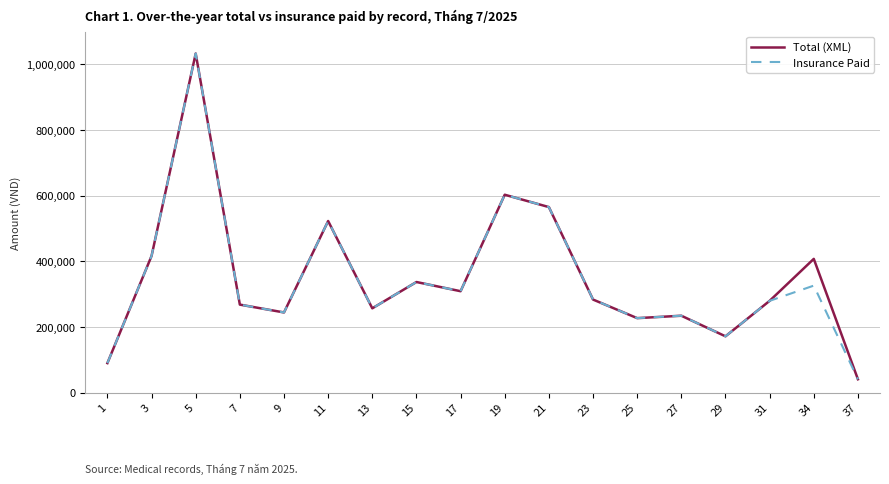

At which category is the sum across all series the highest?

5